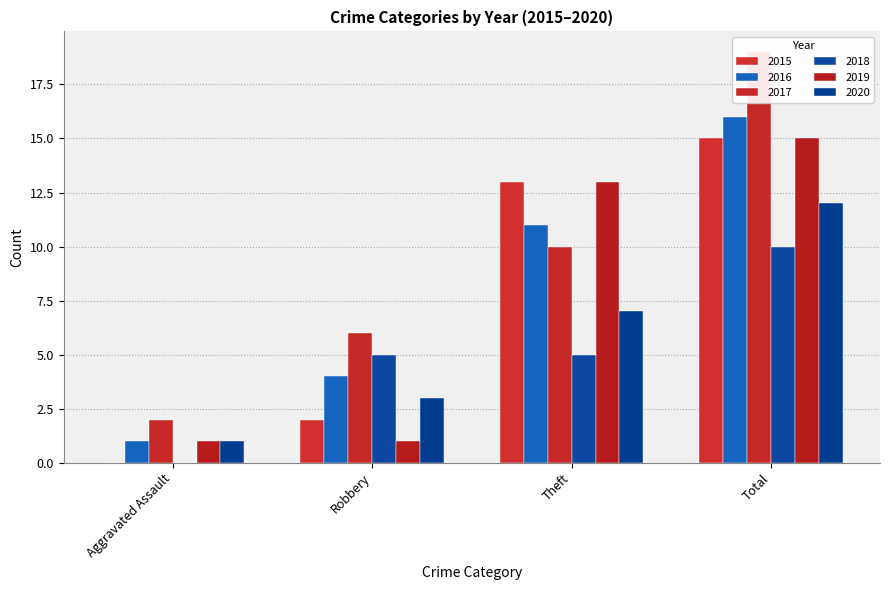

Which series has the largest total across all categories?

2017